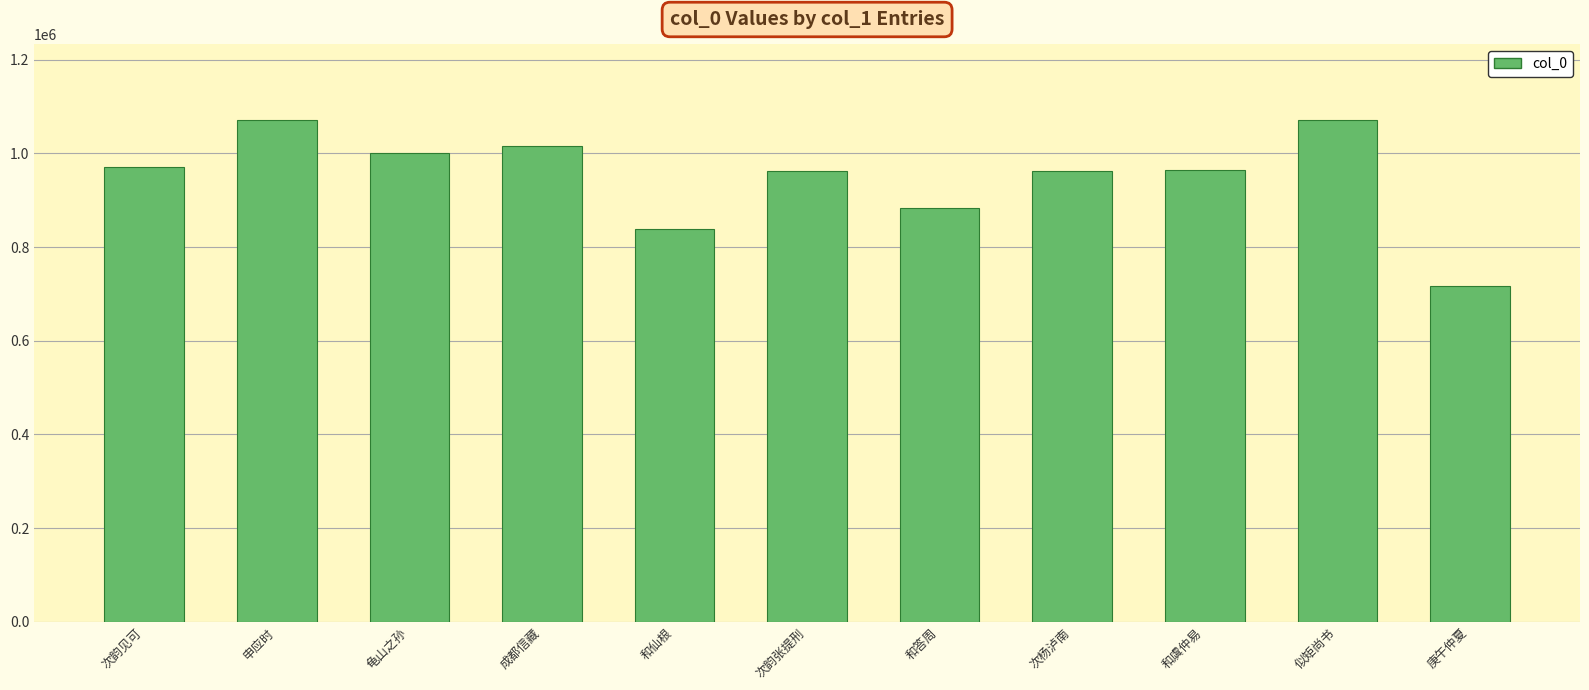

The chart shows a value of 963573 at 次杨泸南. True or false?

True